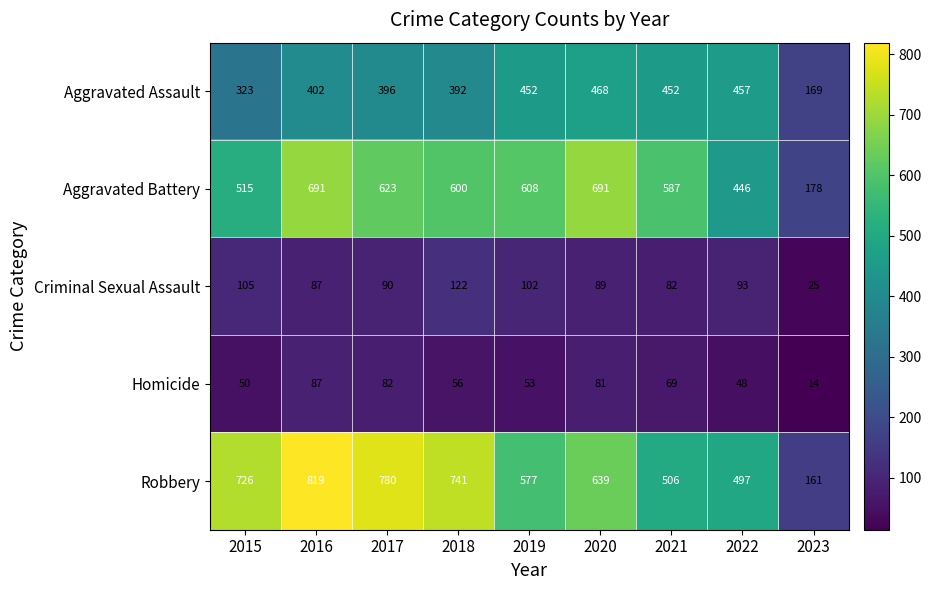

The Aggravated Battery series shows 608 at 2019. True or false?

True